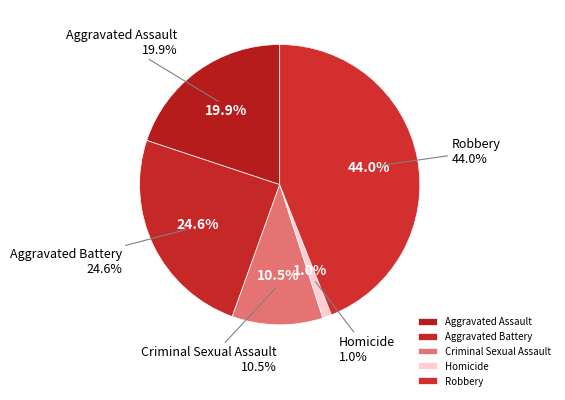

Combined, do Criminal Sexual Assault and Robbery account for over 50%?

Yes